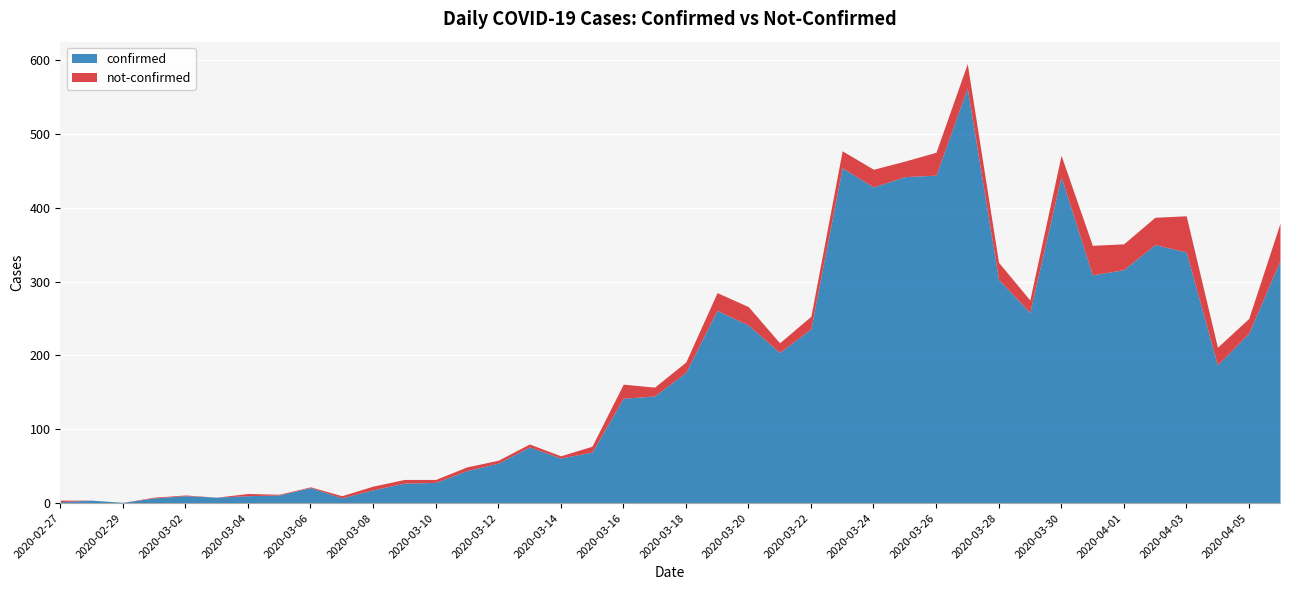

Between 2020-02-29 and 2020-03-10, which series saw the biggest shift?

confirmed